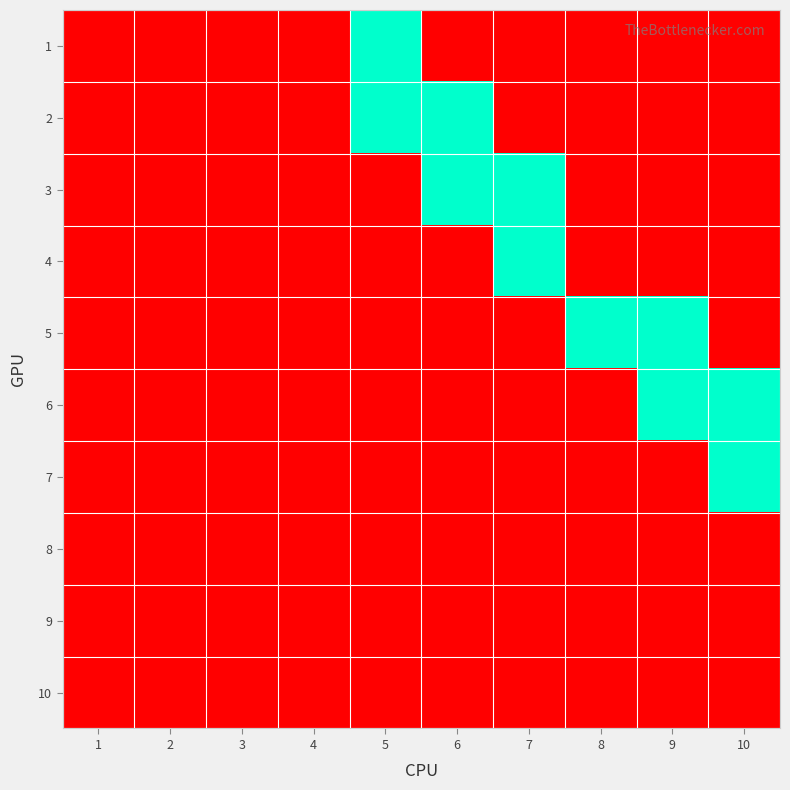

Between 10 and 3, which is larger?

10